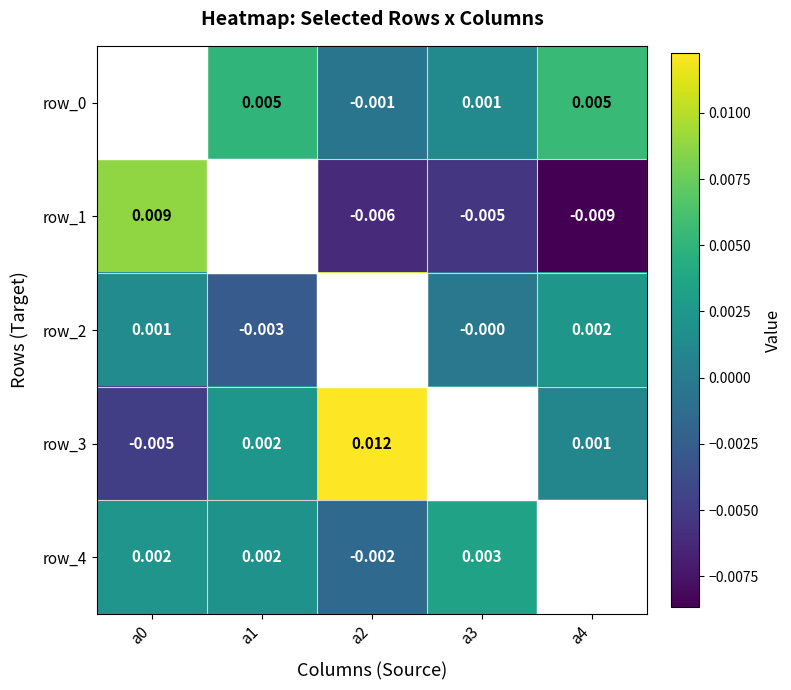

Is the value of row_2 at a0 greater than the value of row_1 at a2?

Yes